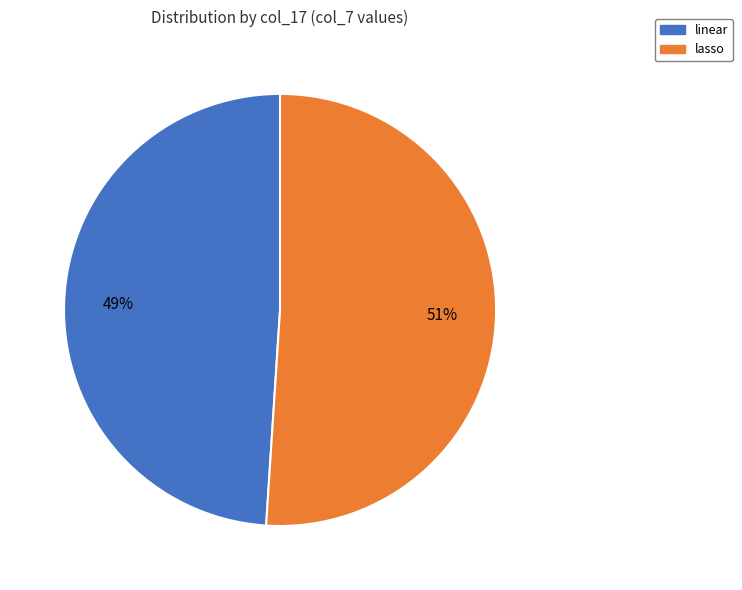

What is the ratio of the value at lasso to the value at linear?

1.0